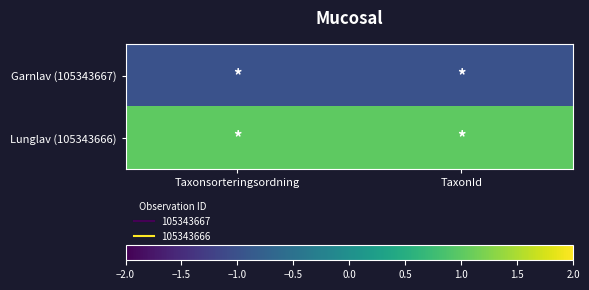

Reading left to right, what are all the values shown in this chart?

Garnlav (105343667): Taxonsorteringsordning=-1	TaxonId=-1
Lunglav (105343666): Taxonsorteringsordning=1	TaxonId=1